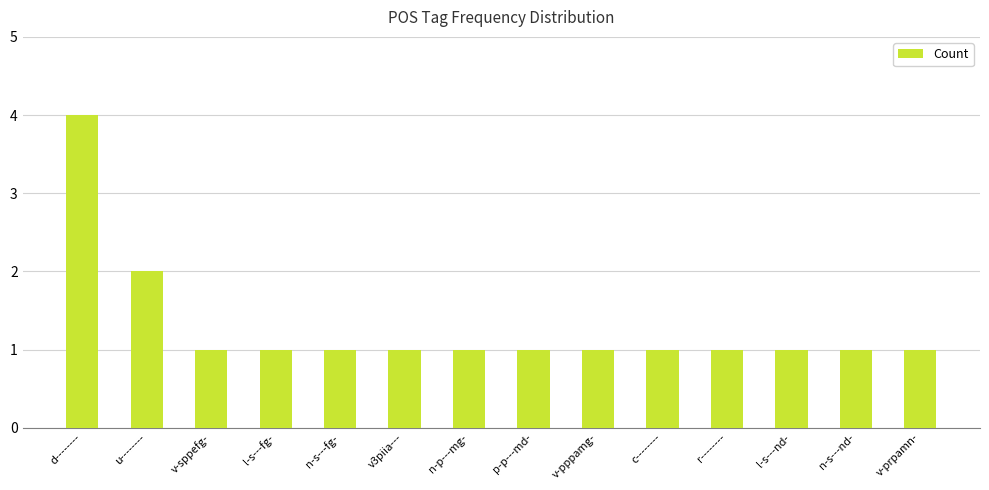

What position from the right is c--------?

5